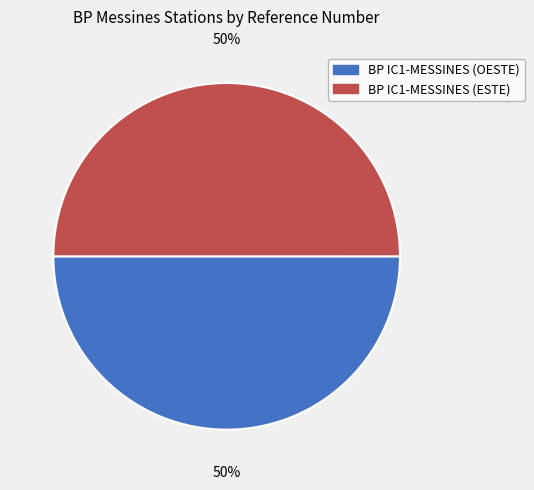

What percentage is the BP IC1-MESSINES (ESTE) slice, to the nearest percent?

50%